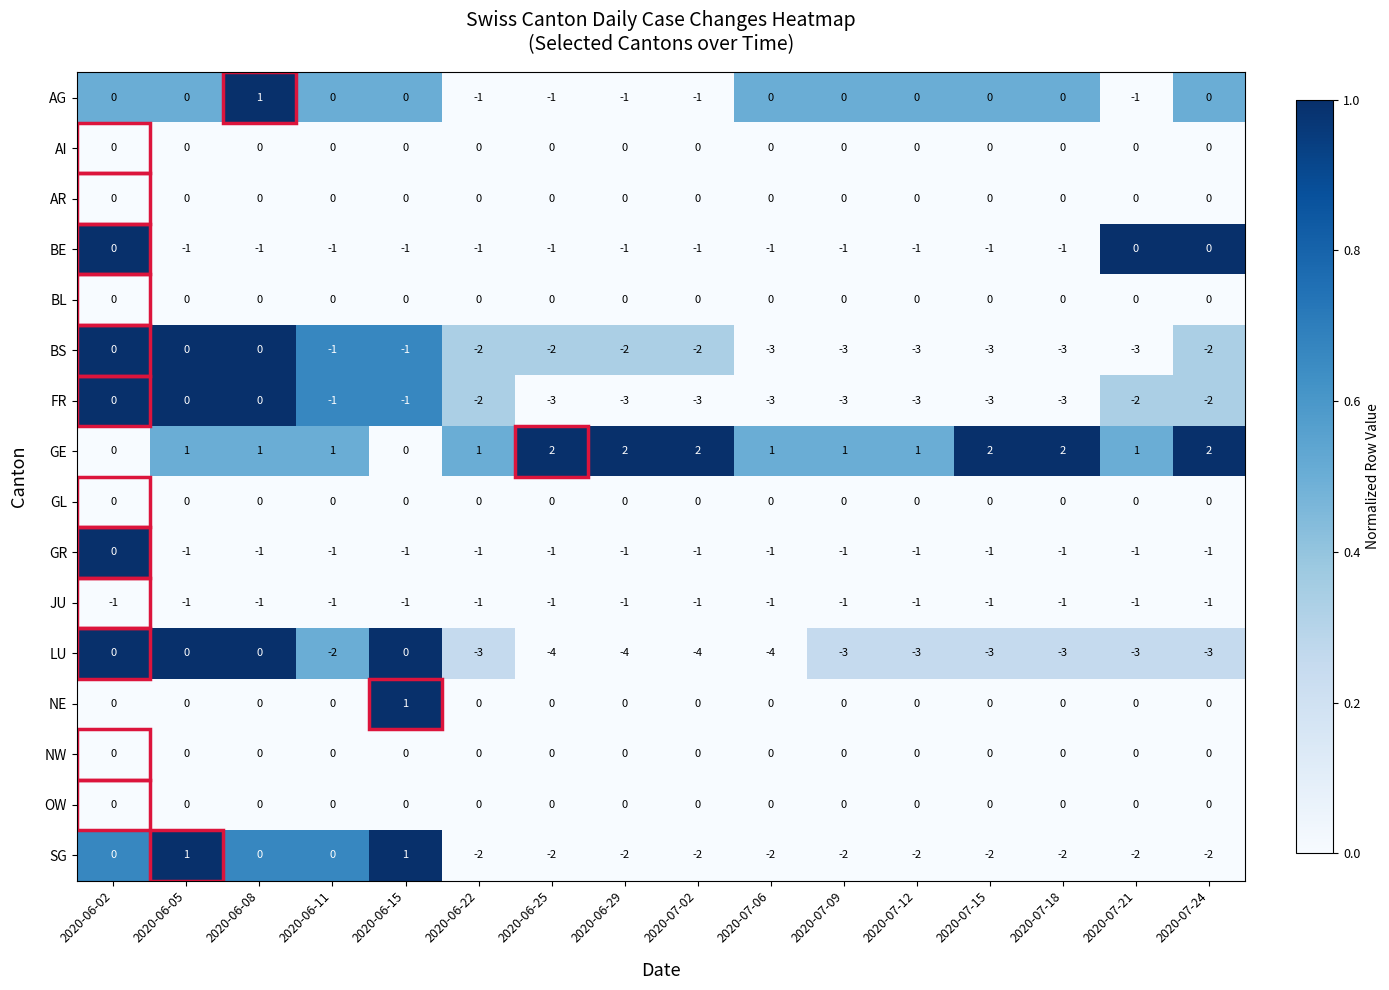

Count the number of categories in the chart.

16